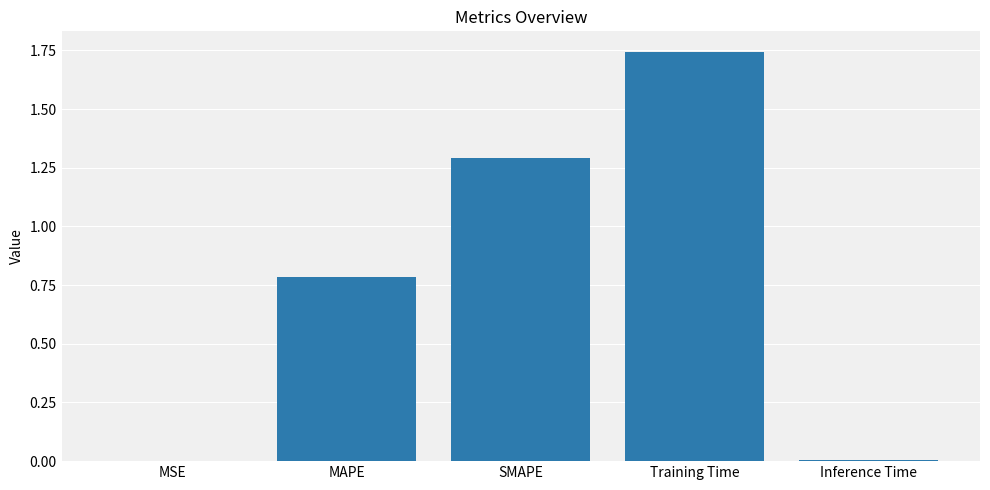

What is the sum of all values?

3.8